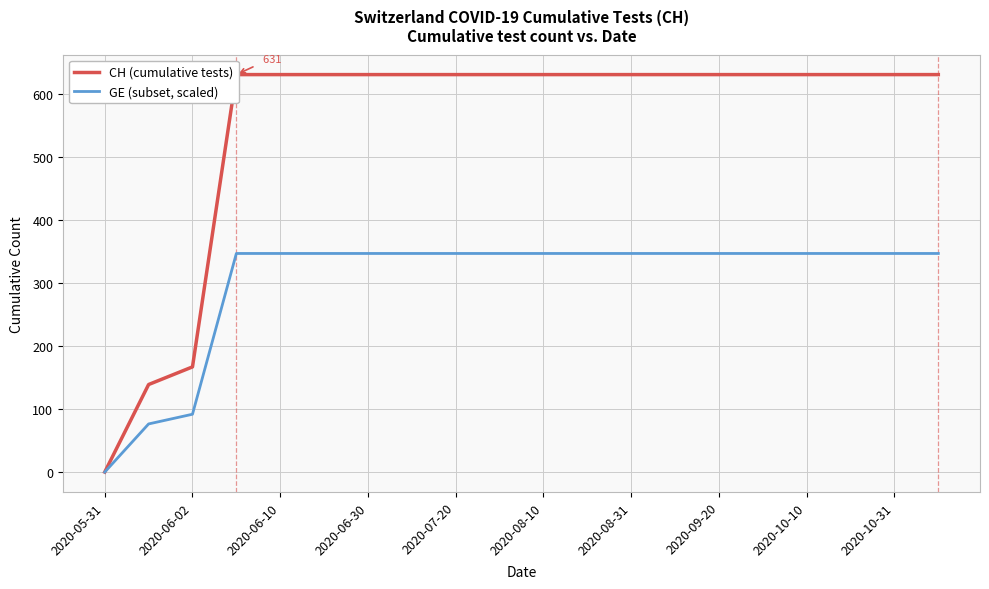

True or false: CH (cumulative tests) and GE (subset, scaled) cross at least once.

False